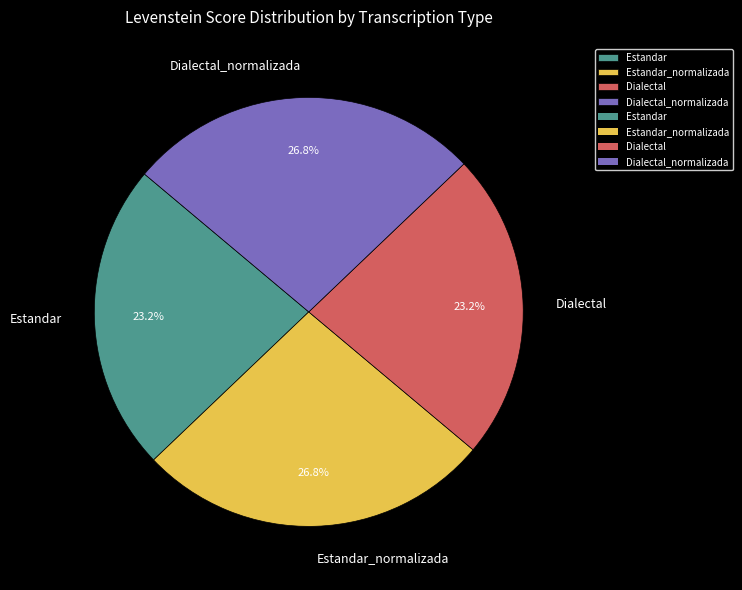

How many slices are in this pie chart?

4